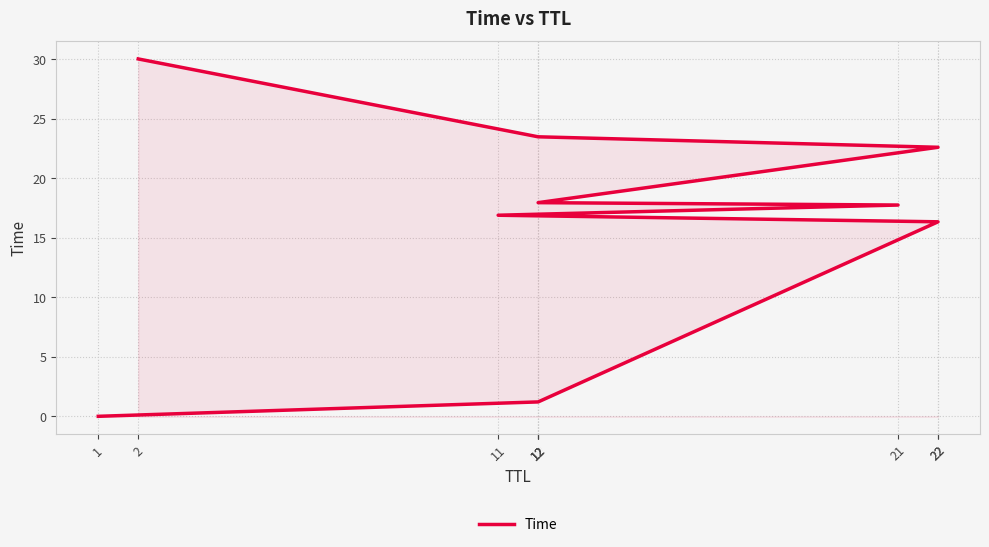

Reading left to right, transcribe all the data shown in this chart.

0.0	1.2	16.3	16.9	17.7	17.9	22.6	23.5	30.0